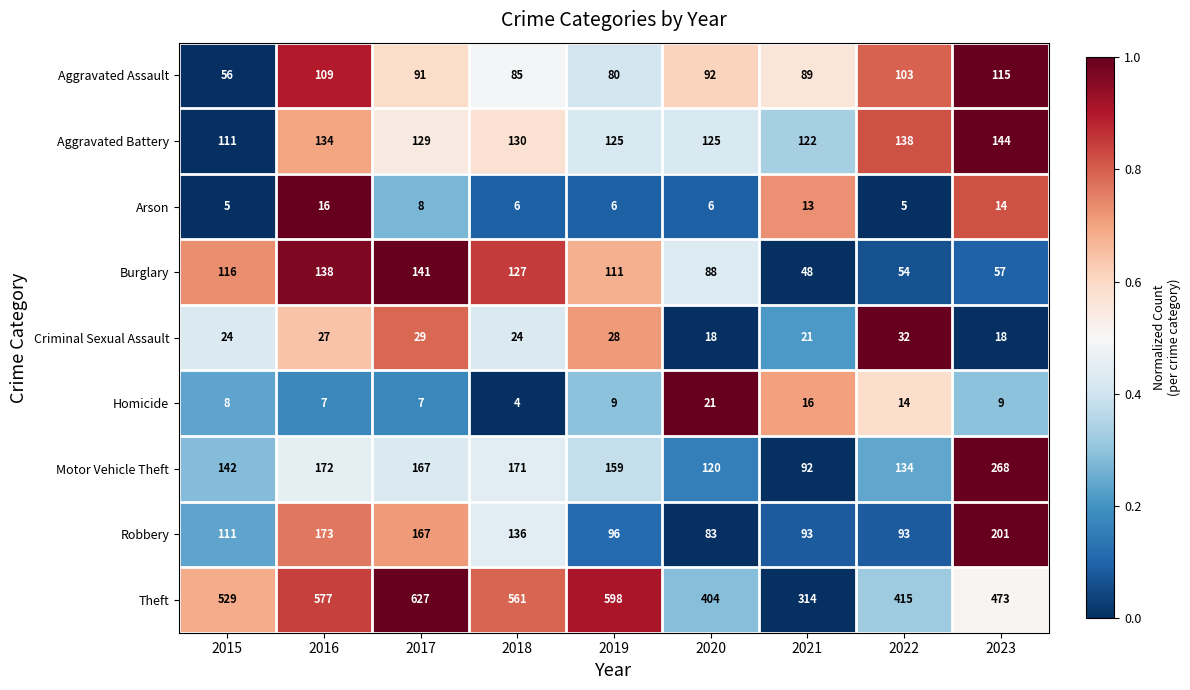

At which label does Theft reach its peak?

2017